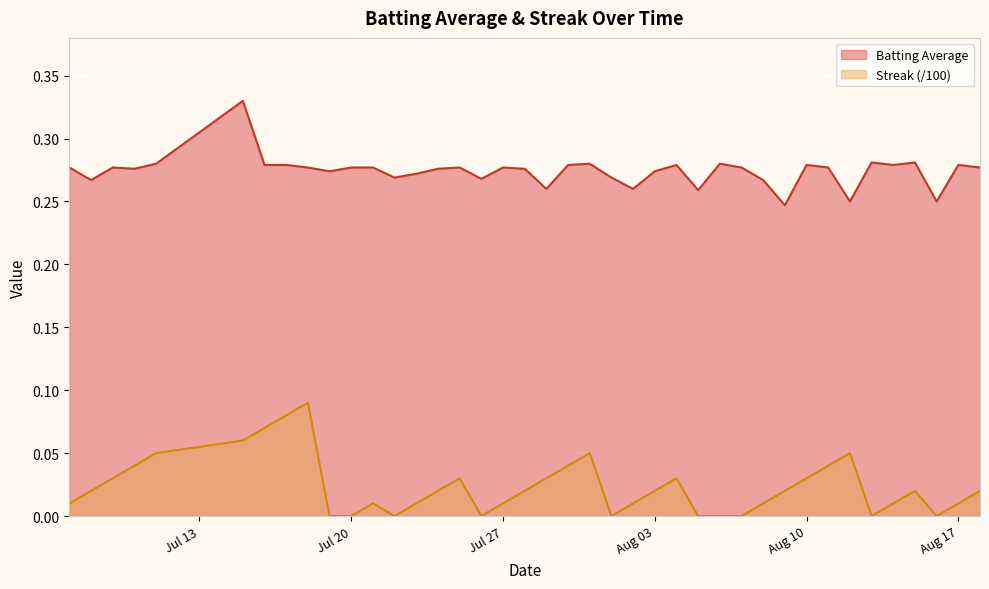

Which series has the largest total across all categories?

Batting Average